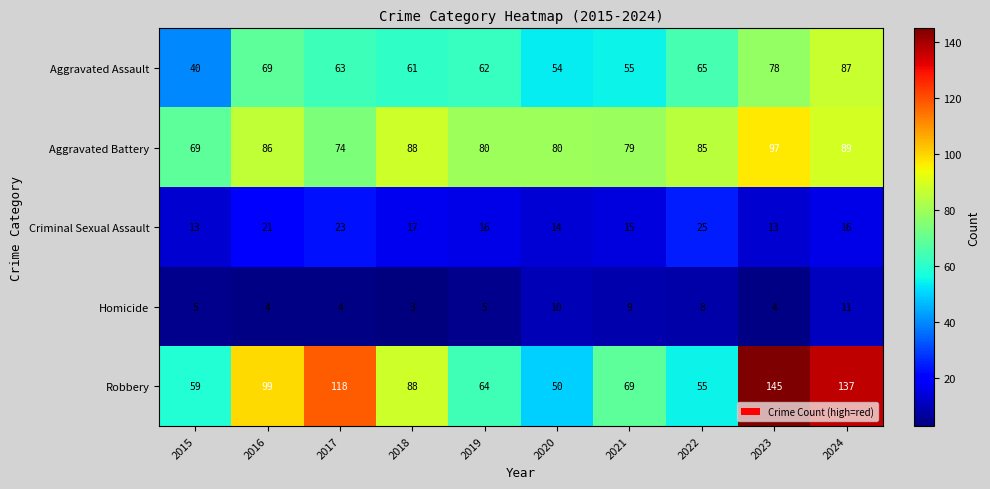

At which label is Aggravated Assault closest to 63?

2017